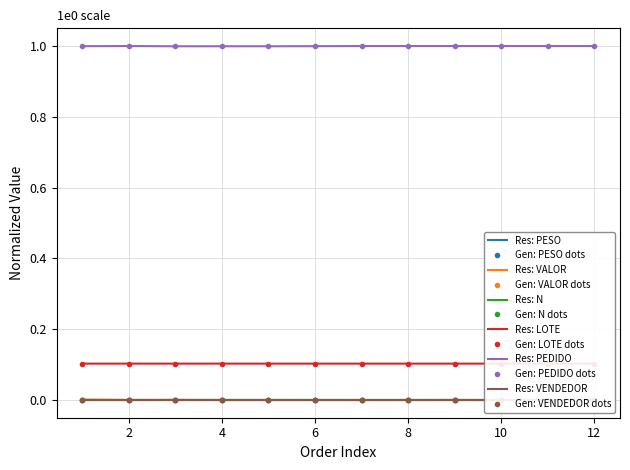

At which category does VALOR reach its first local valley?

2